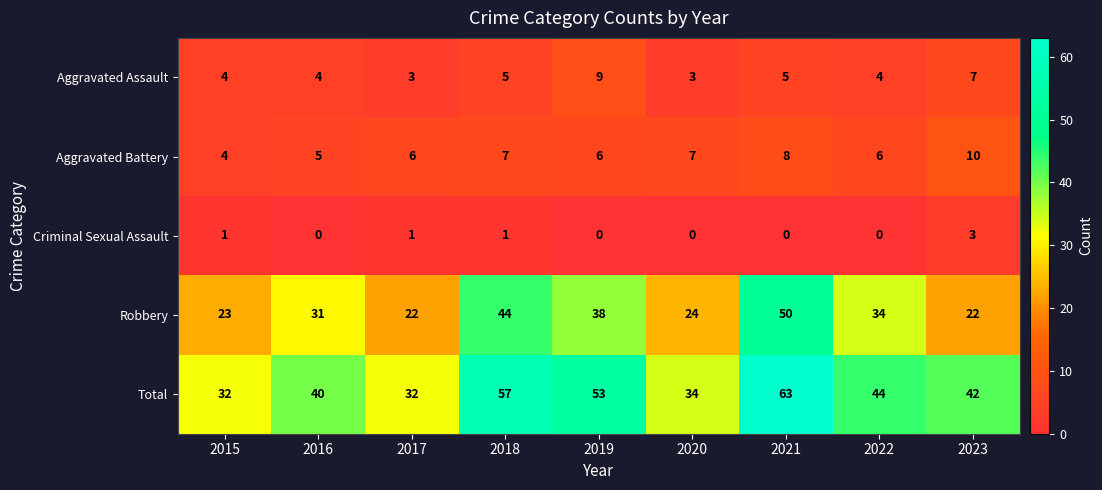

How many categories are shown in the chart?

9